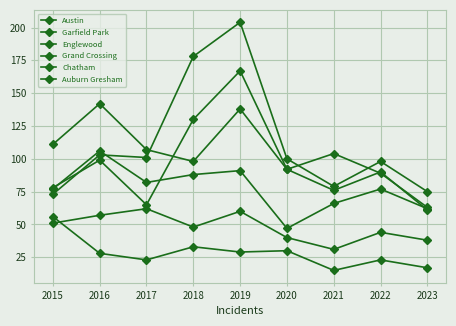

What is the total value across all series at 2021?

371